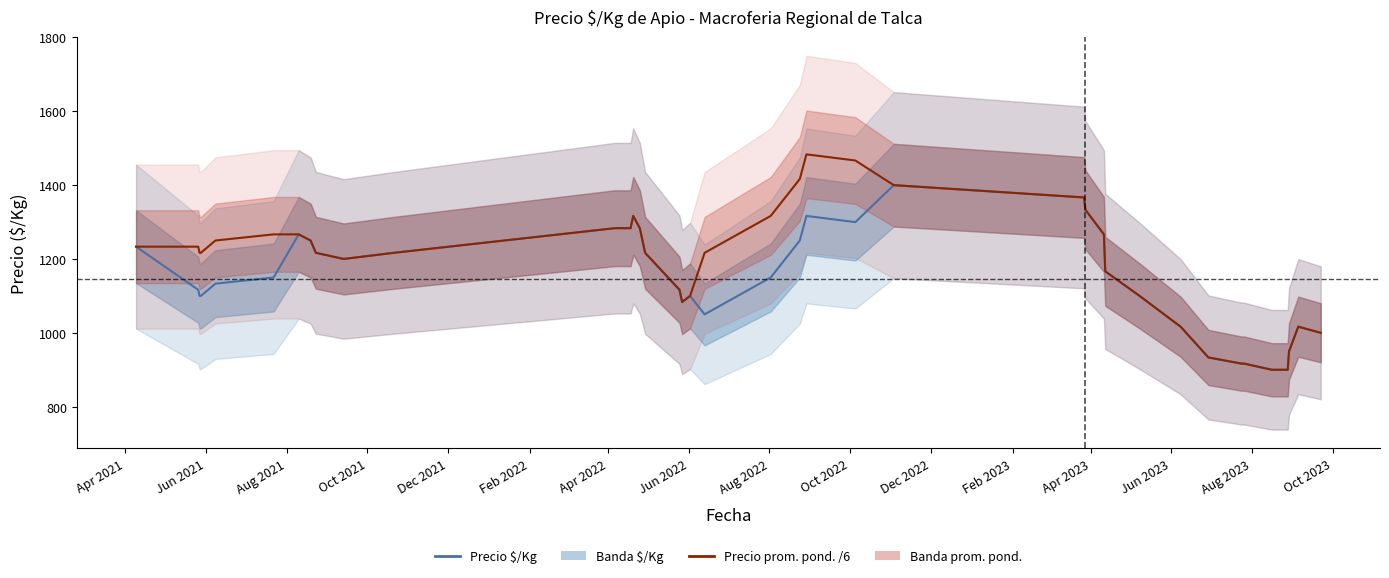

What is the value of the Precio promedio ponderado / 6 point at the 13th from the left?

1283.3